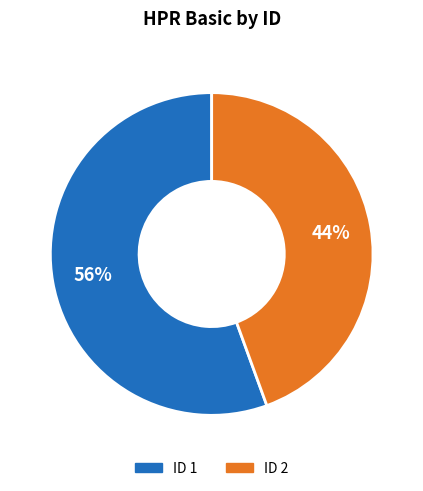

Does any single category account for the majority?

Yes